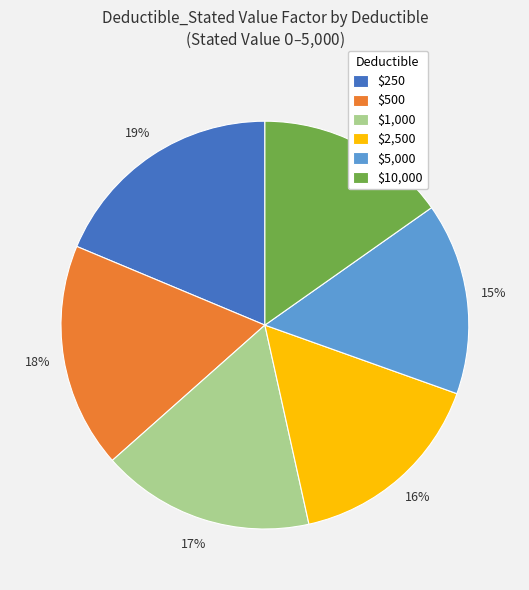

To the nearest percent, what percentage of the pie is $1,000?

17%